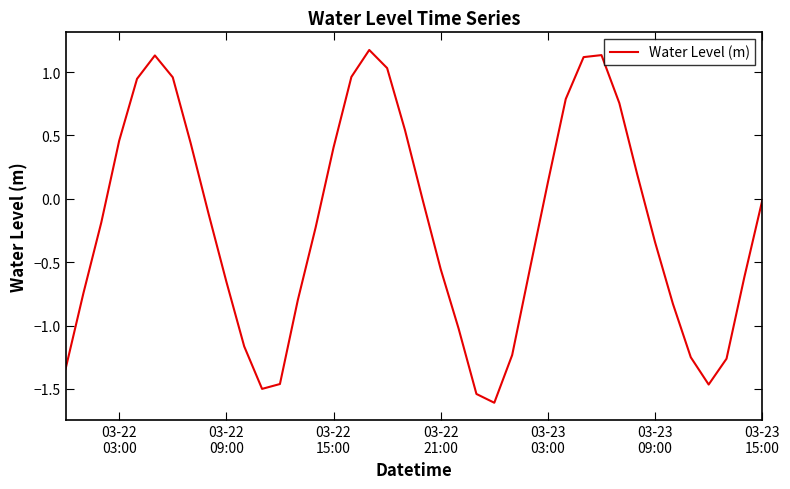

What is the greatest value displayed?

1.2